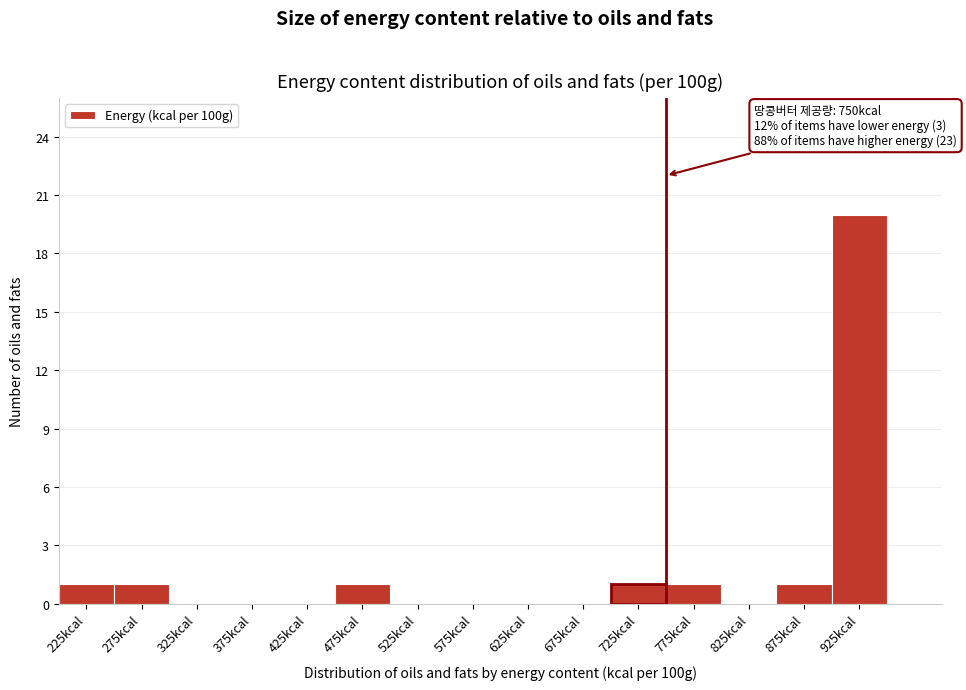

Over which range of the x-axis is the bar tallest?

900 to 950